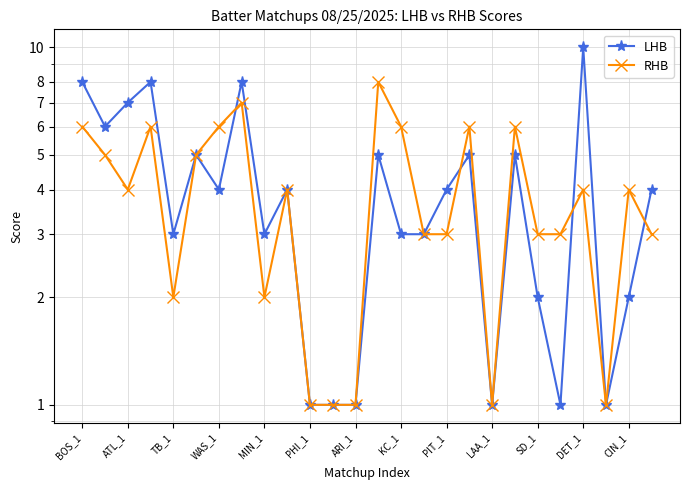

What is the value of the RHB point at the 22nd from the left?

3